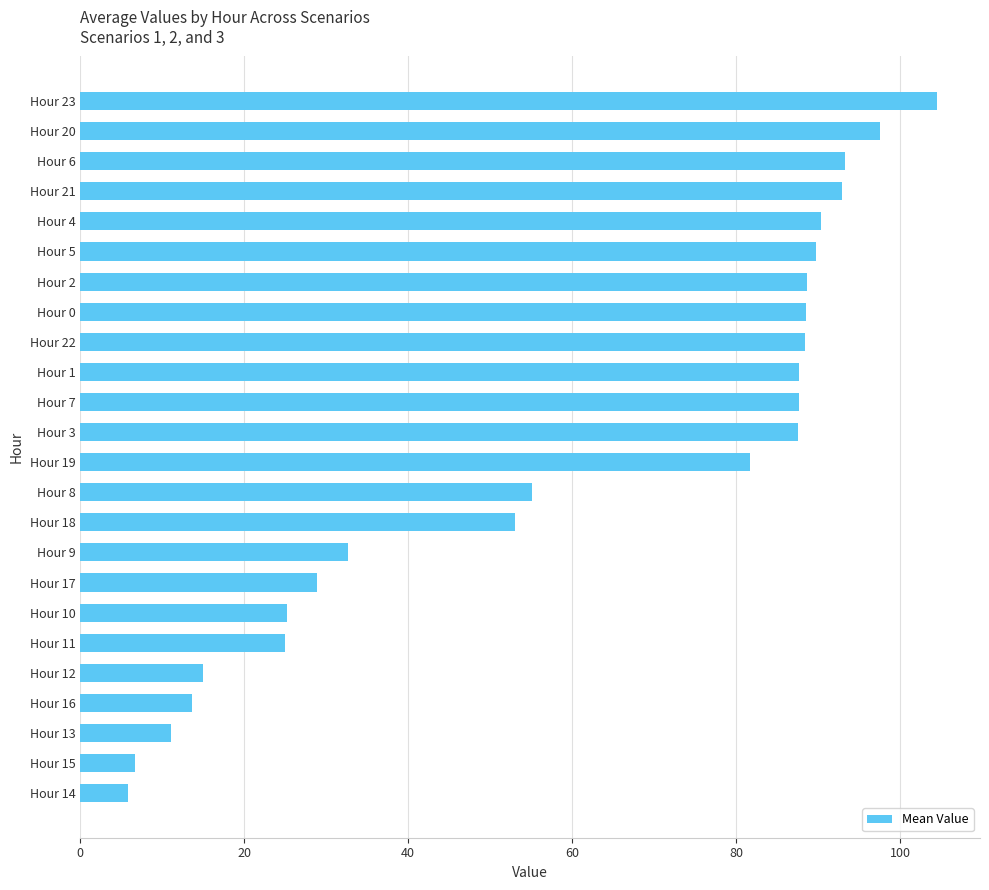

How many values are below 87?

12